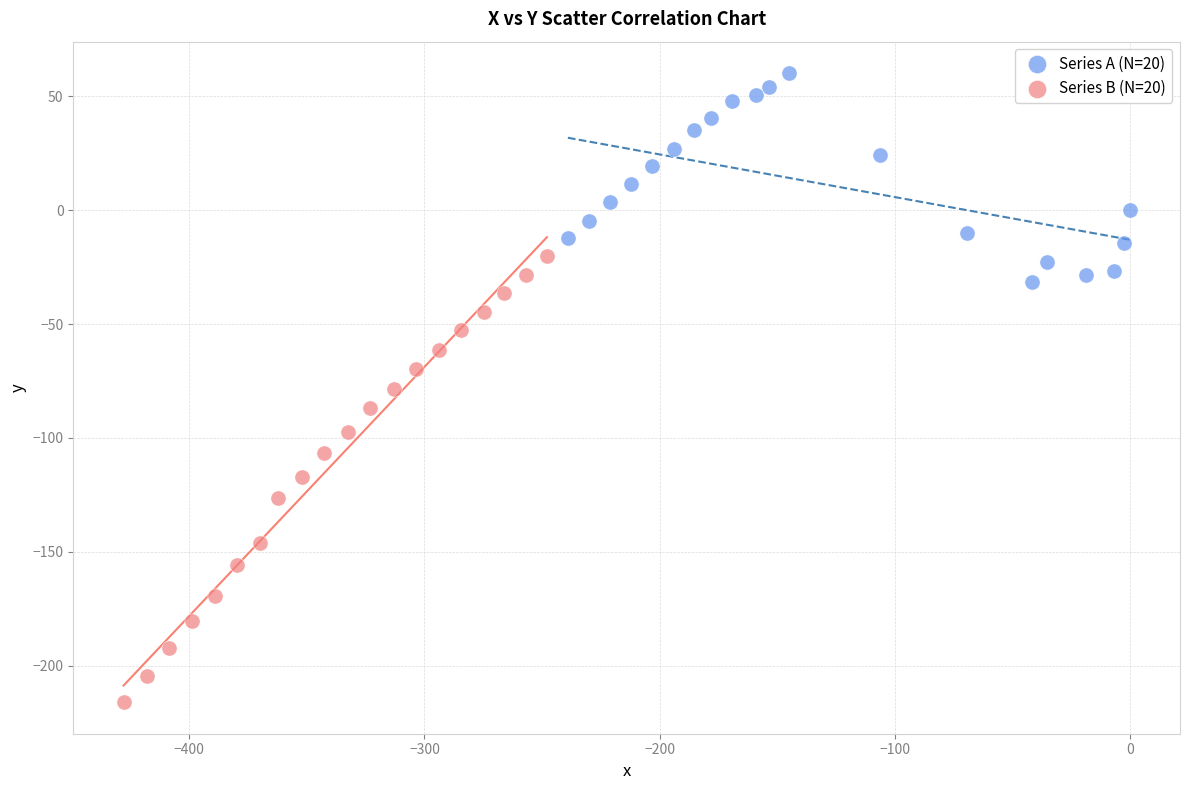

What are all the series names shown in the legend?

Series A (N=20), Series B (N=20)